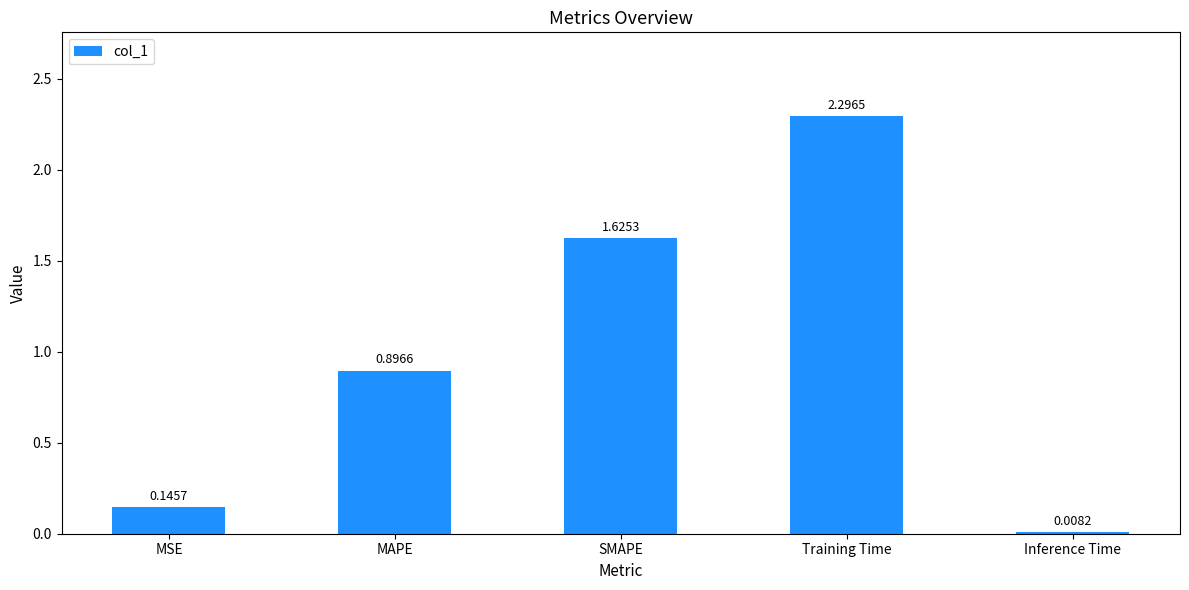

Between Inference Time and MSE, which is larger?

MSE